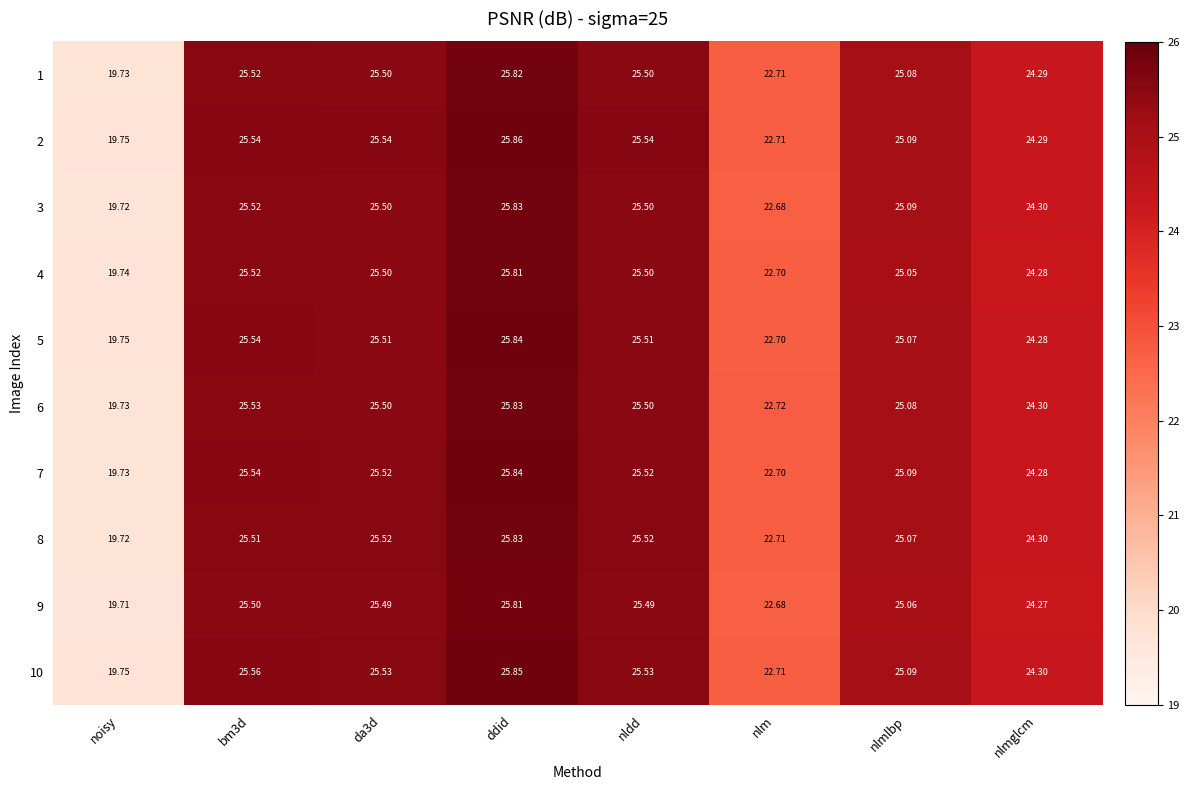

How many series are shown in this chart?

10